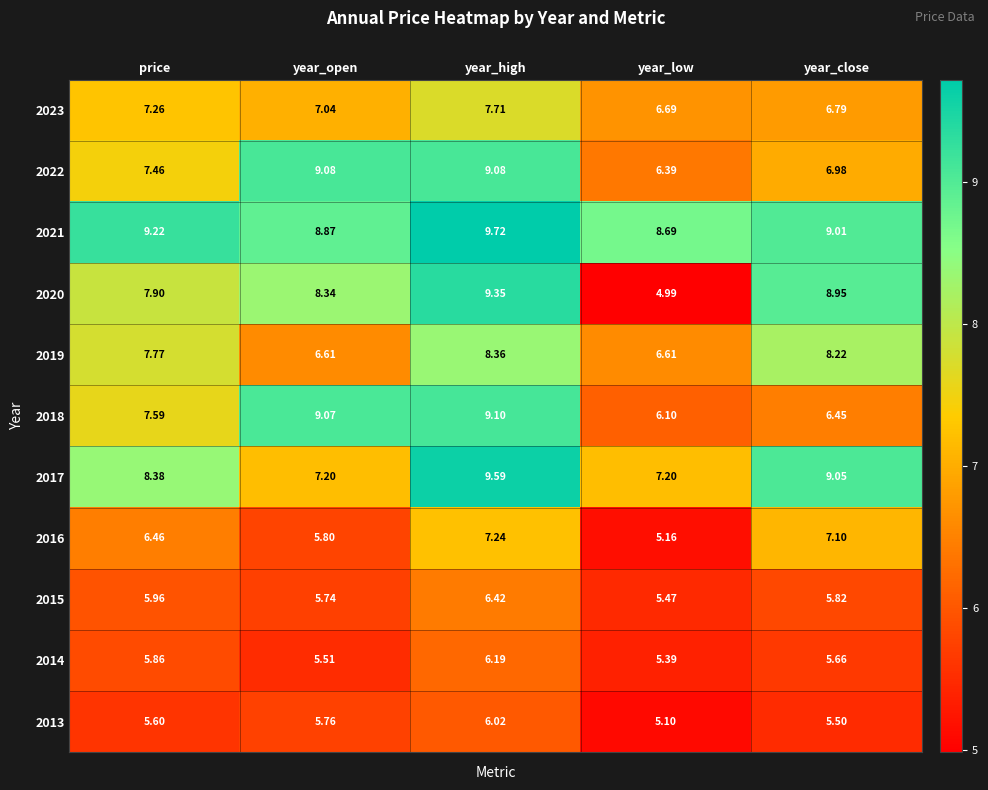

Is the value of 2018 at year_low greater than the value of 2014 at year_low?

Yes